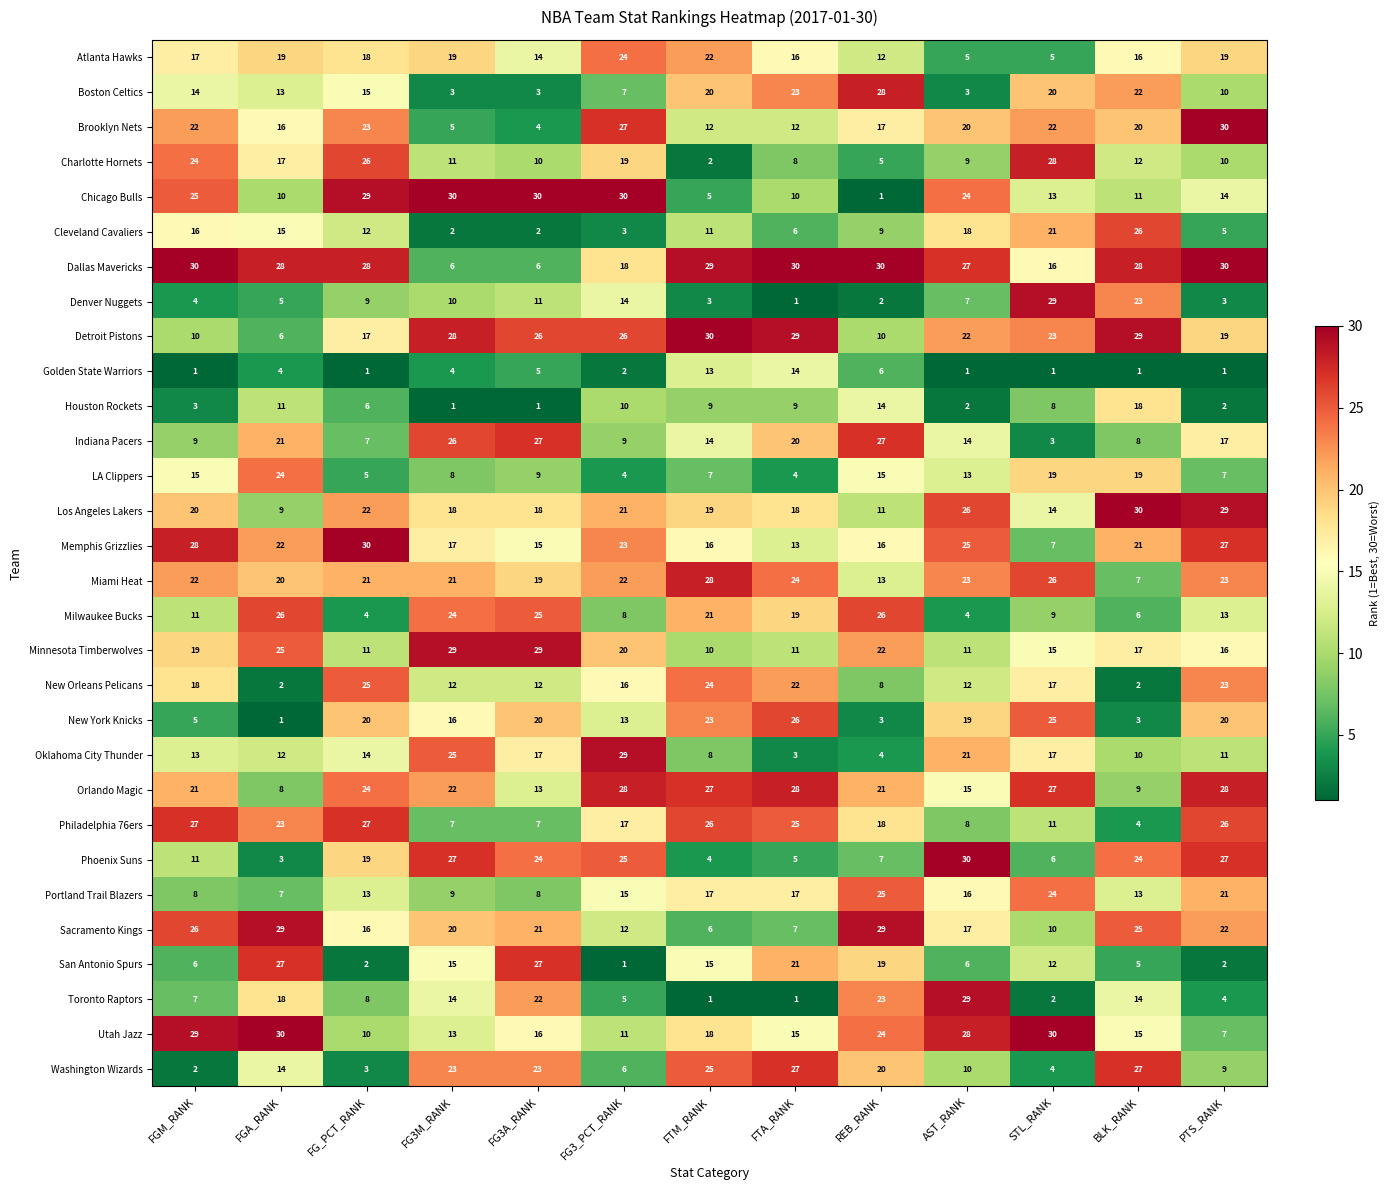

What is the sum of all Indiana Pacers values?

202